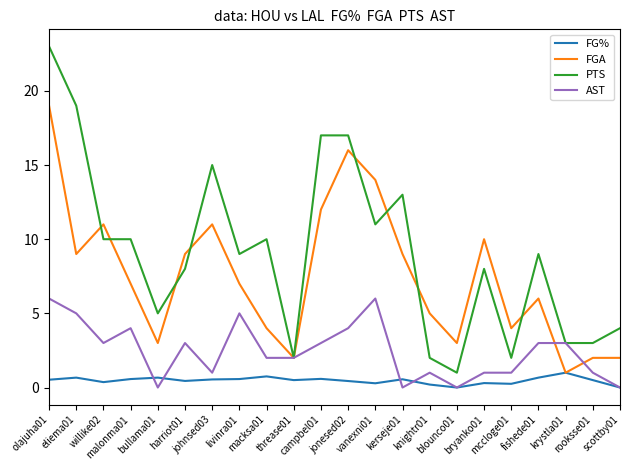

Where do AST and FG% first cross each other?

malonma01 and bullama01